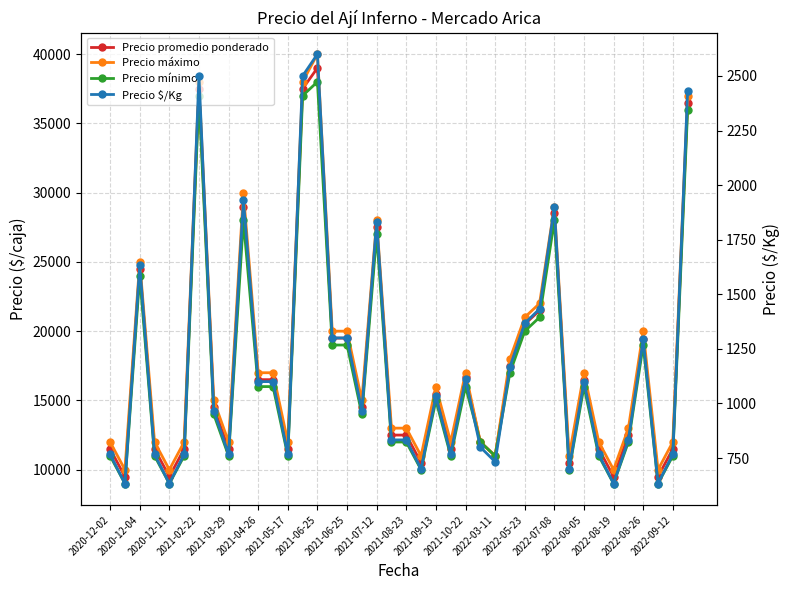

True or false: Precio máximo and Precio mínimo intersect in this chart.

False